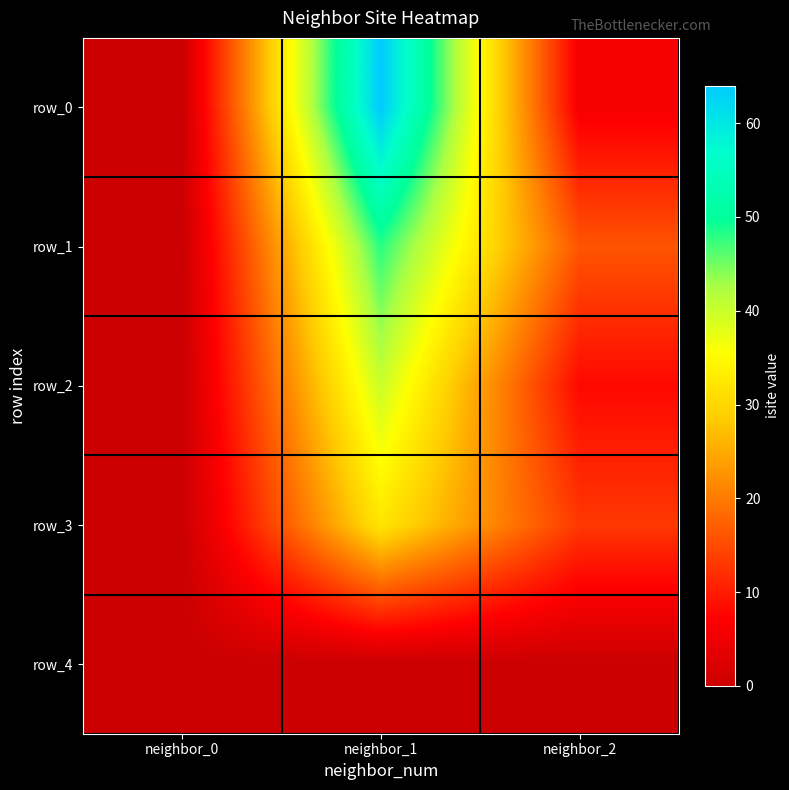

Which series has the widest spread of values?

row_0